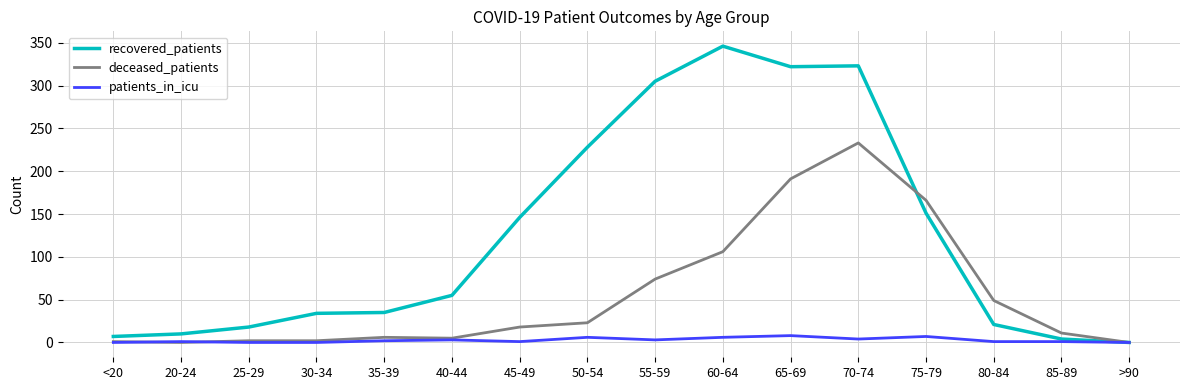

Which category has the highest value in the recovered_patients series?

60-64